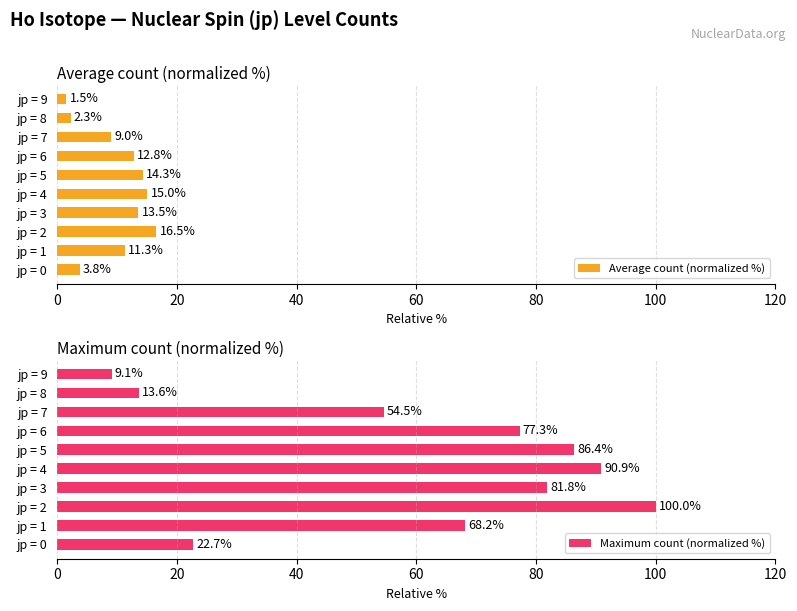

What is the smallest value displayed?

1.5